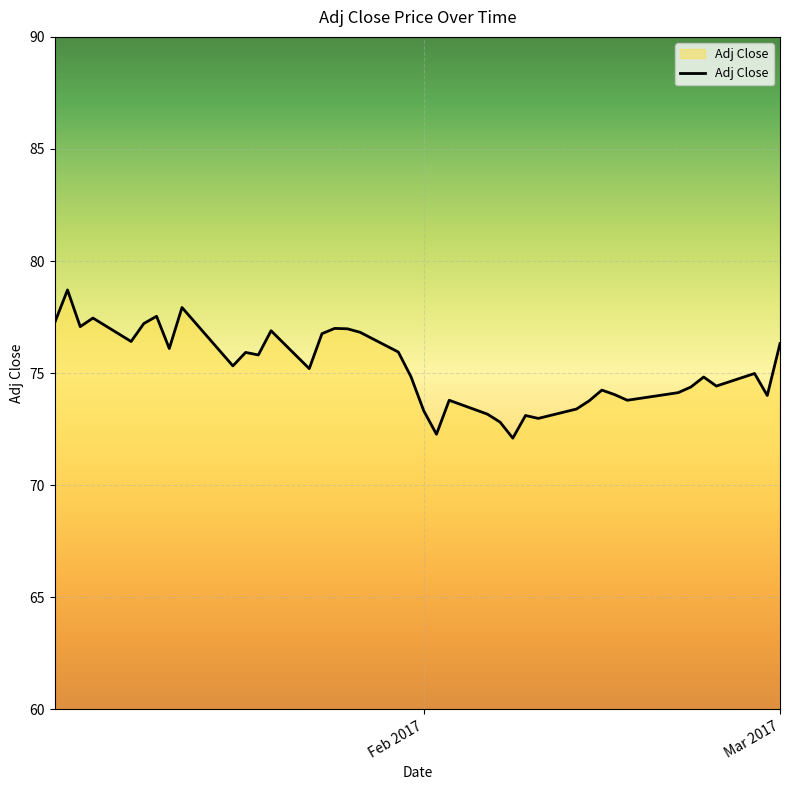

What is the difference between the maximum and minimum values?

6.6